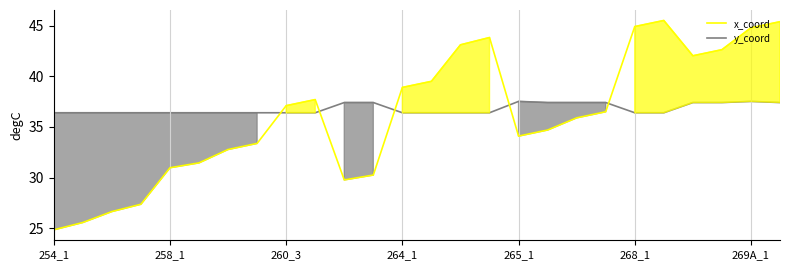

The value of x_coord at 258_1 is 31.0. True or false?

True